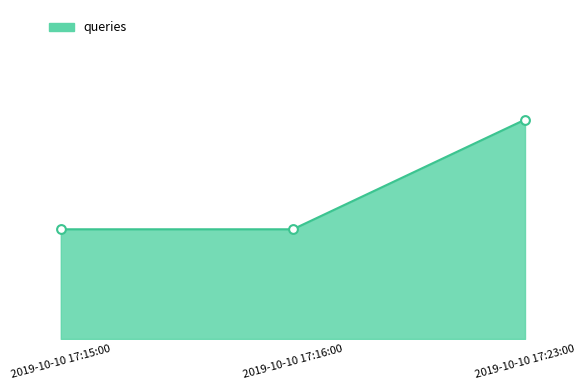

Which has a higher value, 2019-10-10 17:15:00 or 2019-10-10 17:23:00?

2019-10-10 17:23:00